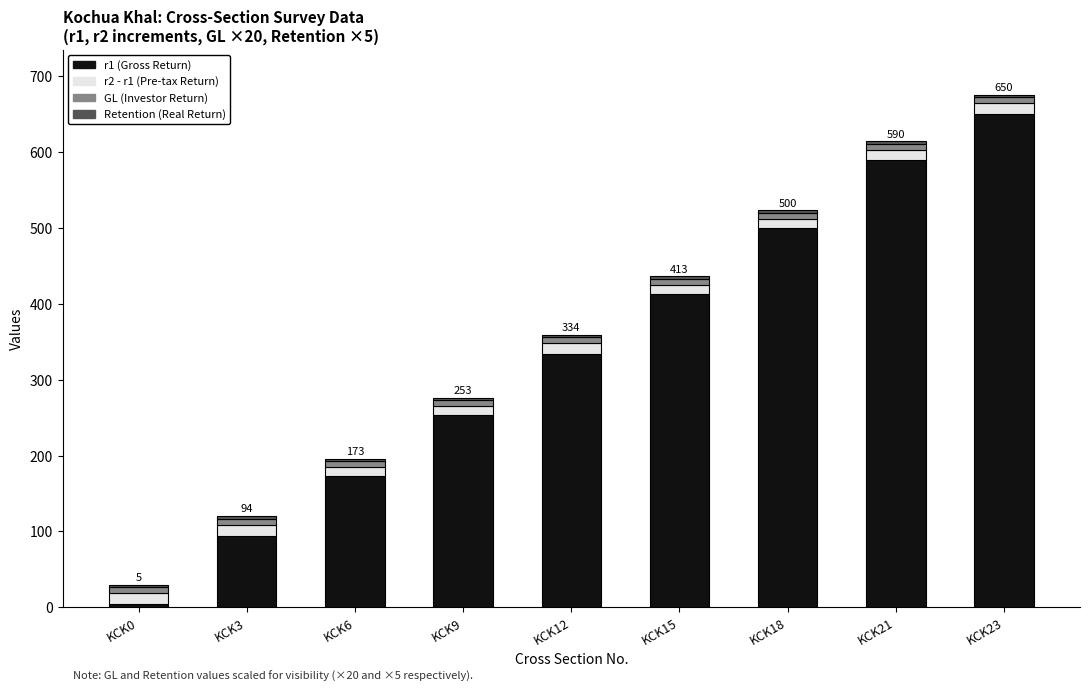

The r1 (Gross Return) series shows 136.9 at KCK23. True or false?

False